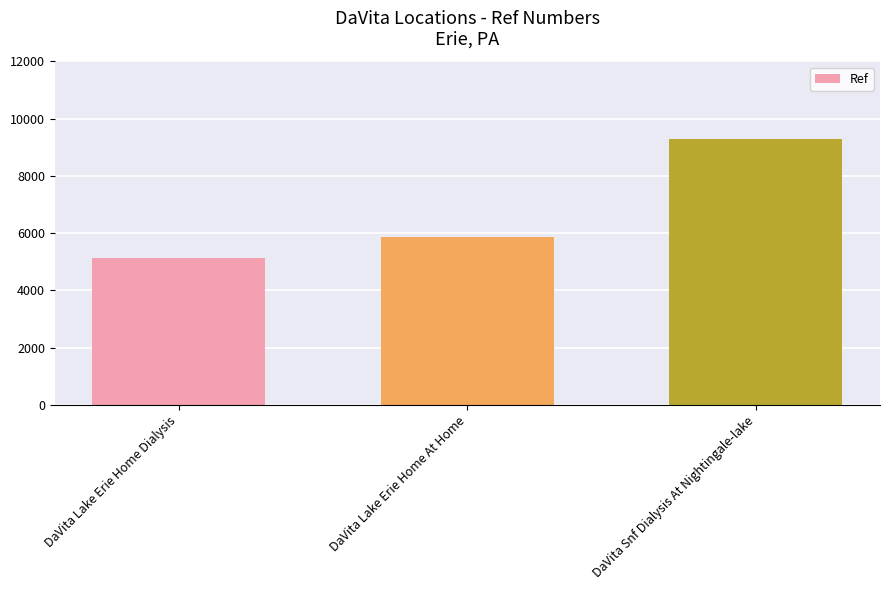

True or false: the data shows 3736 at DaVita Lake Erie Home At Home.

False